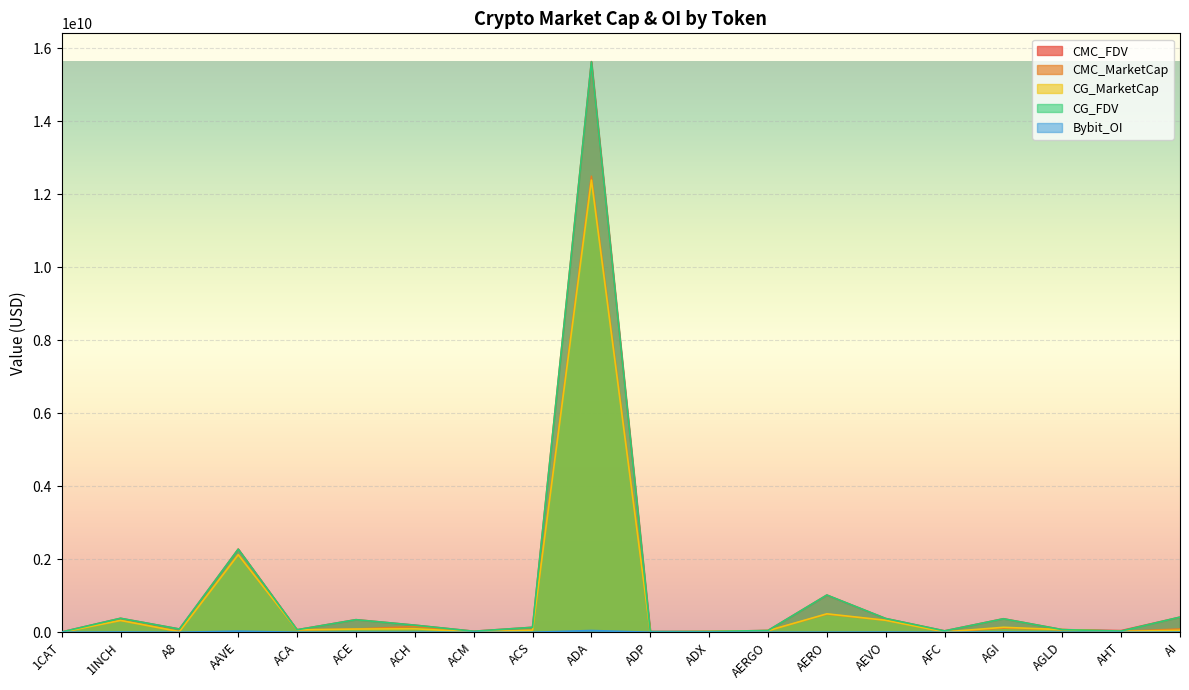

Reading left to right, what are all the values shown in this chart?

CMC_FDV: 1CAT=8639046.2	1INCH=382184189.9	A8=88790280.2	AAVE=2278647320.9	ACA=68588094.1	ACE=345032209.0	ACH=194666800.6	ACM=28330001.5	ACS=135965000.4	ADA=15629720749.7	ADP=20637361.7	ADX=21764862.2	AERGO=48311159.1	AERO=1018334693.4	AEVO=376619357.2	AFC=38033381.0	AGI=370358417.4	AGLD=71971164.6	AHT=45068453.4	AI=413575795.1
CMC_MarketCap: 1CAT=0.0	1INCH=323650496.9	A8=18068822.0	AAVE=2126608347.5	ACA=65844570.3	ACE=87682042.4	ACH=158329958.0	ACM=9385633.2	ACS=55171609.4	ADA=12490106861.3	ADP=7376756.3	ADX=20900946.1	AERGO=42996931.6	AERO=494973287.7	AEVO=328091762.7	AFC=9851625.0	AGI=114466347.2	AGLD=71971164.6	AHT=23741930.2	AI=89952735.4
CG_MarketCap: 1CAT=0.0	1INCH=324300305.0	A8=18088475.0	AAVE=2124148444.0	ACA=65798778.0	ACE=87870199.0	ACH=96161209.0	ACM=9382580.0	ACS=54974022.0	ADA=12384258567.0	ADP=6325453.0	ADX=20952073.0	AERGO=43121578.0	AERO=505096904.0	AEVO=328504601.0	AFC=9861332.0	AGI=136041510.0	AGLD=71974053.0	AHT=23728618.0	AI=54038139.0
CG_FDV: 1CAT=8652802.0	1INCH=382910401.0	A8=88886854.0	AAVE=2276011624.0	ACA=68540394.0	ACE=344144588.0	ACH=194512981.0	ACM=28264145.0	ACS=135478072.0	ADA=15622306968.0	ADP=20574147.0	ADX=21818102.0	AERGO=48451211.0	AERO=1019737327.0	AEVO=377093257.0	AFC=38070854.0	AGI=369193757.0	AGLD=71974053.0	AHT=33161812.0	AI=415677991.0
Bybit_OI: 1CAT=758021.0	1INCH=6070941.0	A8=849373.0	AAVE=30599301.0	ACA=0.0	ACE=1501573.0	ACH=2016867.0	ACM=0.0	ACS=0.0	ADA=48415201.0	ADP=0.0	ADX=0.0	AERGO=1318022.0	AERO=1777273.0	AEVO=5063374.0	AFC=0.0	AGI=6548944.0	AGLD=1277126.0	AHT=0.0	AI=1525468.0